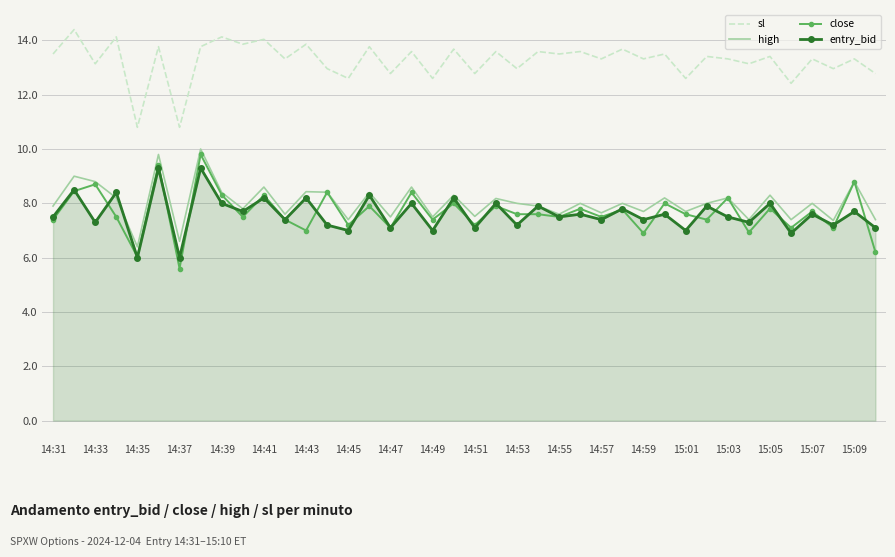

True or false: close and sl intersect in this chart.

False